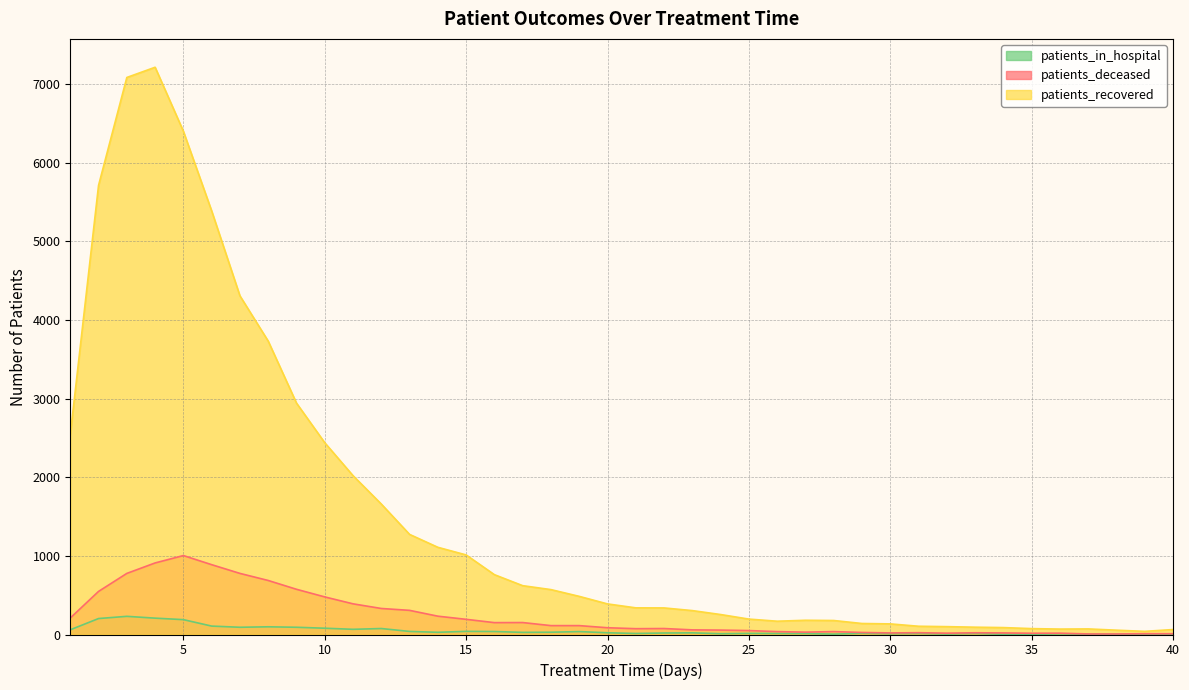

Does the chart have visible grid lines?

Yes